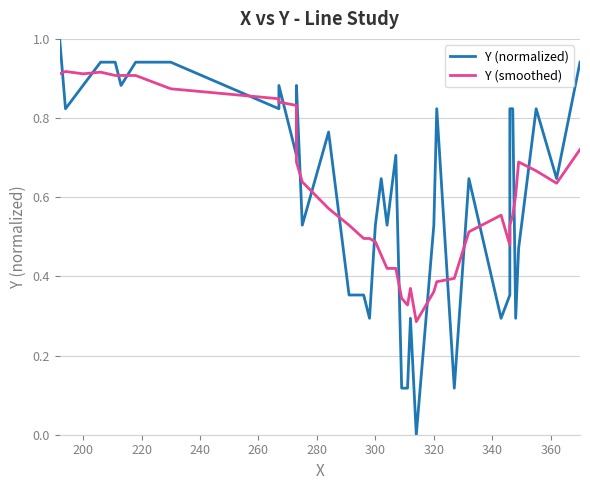

What is the value of the Y (normalized) point at the 22nd from the left?

0.5